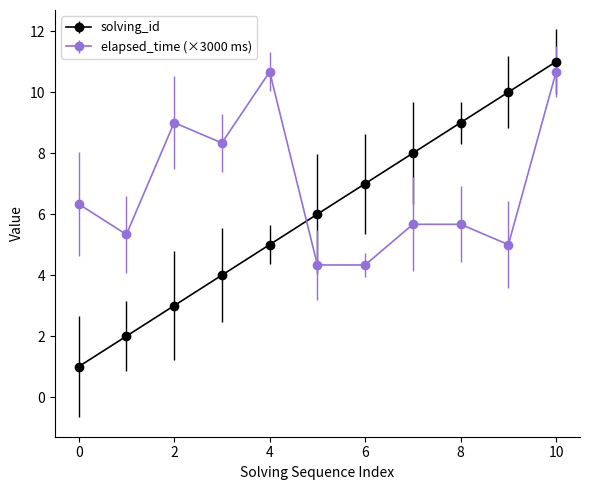

Reading right to left, what are all the values shown in this chart?

solving_id: 11.0	10.0	9.0	8.0	7.0	6.0	5.0	4.0	3.0	2.0	1.0
elapsed_time (×3000 ms): 10.7	5.0	5.7	5.7	4.3	4.3	10.7	8.3	9.0	5.3	6.3